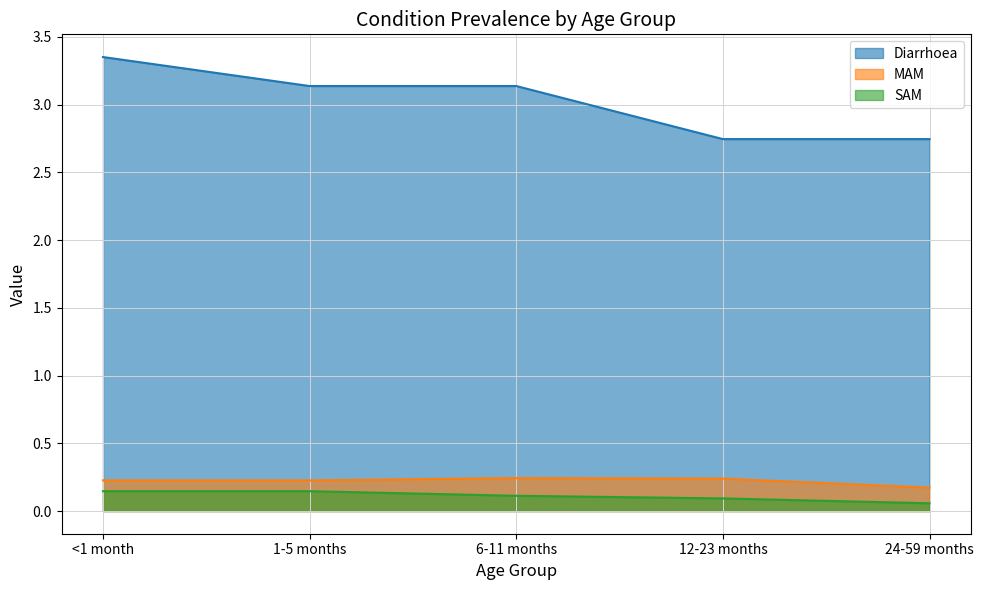

True or false: Diarrhoea and MAM intersect in this chart.

False